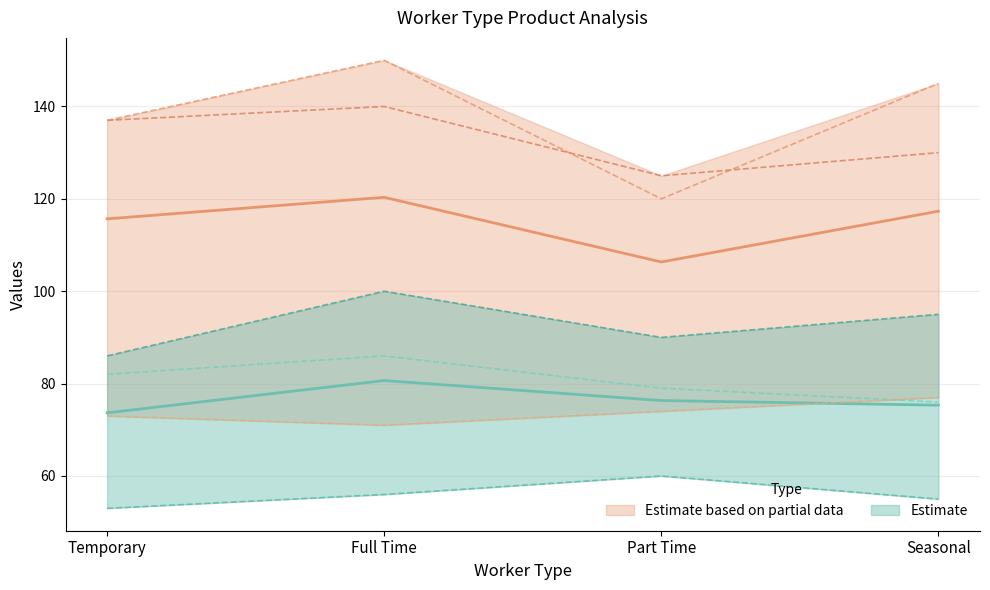

True or false: Product_4 and Product_3 intersect in this chart.

False